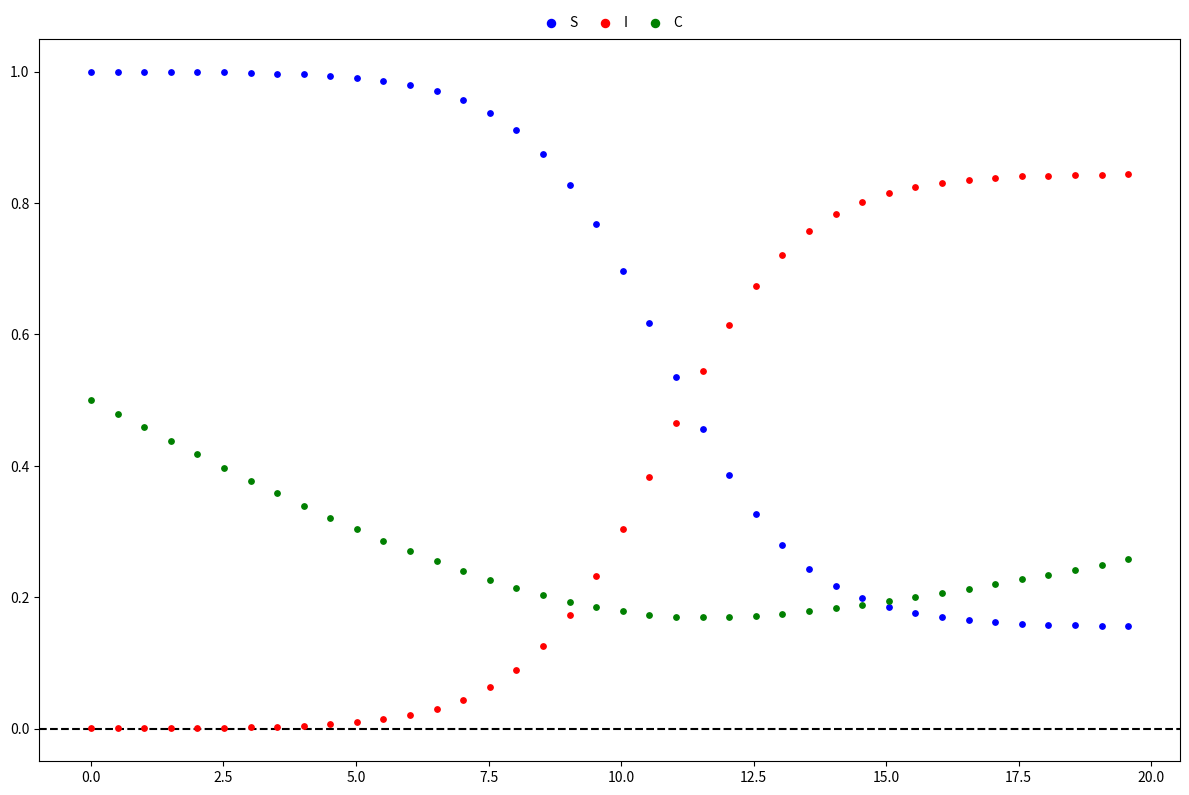

What is the X range (max minus min) for the scatter plot?

19.6